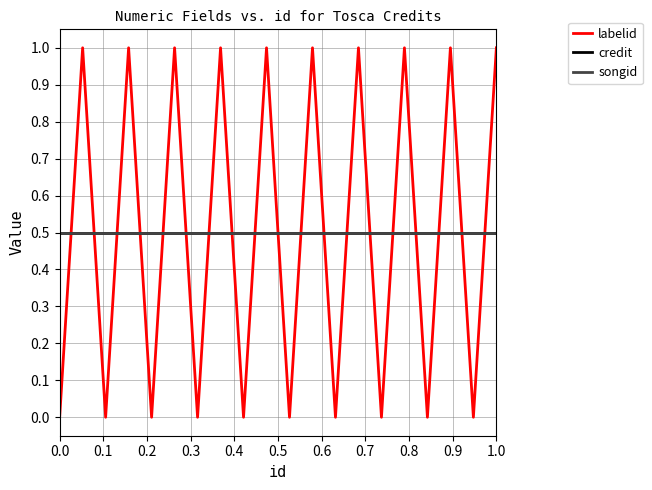

Which series has the largest range (max minus min)?

labelid